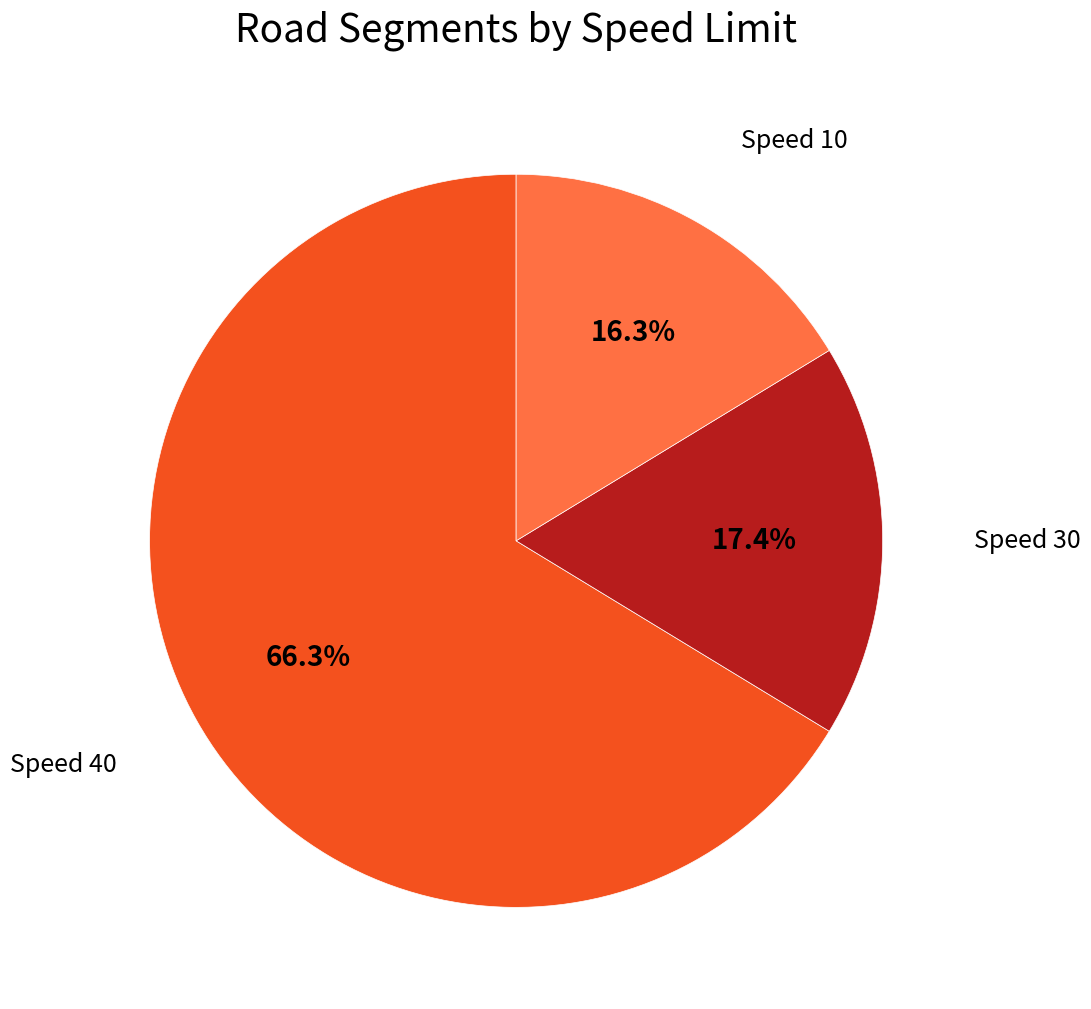

Does any single category account for the majority?

Yes